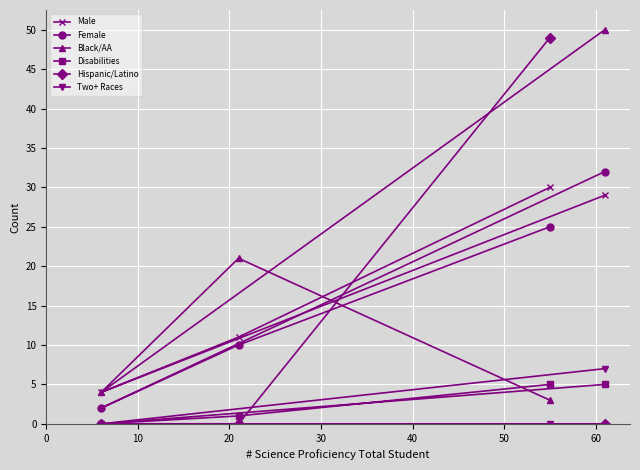

True or false: Disabilities and Two+ Races cross at least once.

False